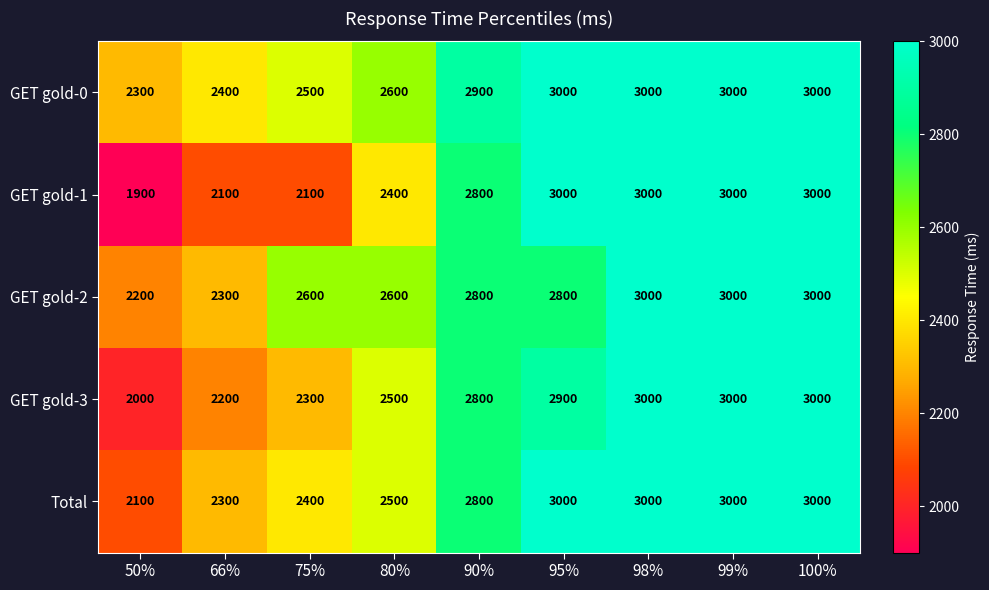

True or false: GET gold-1 has a value of 1139 at 90%.

False